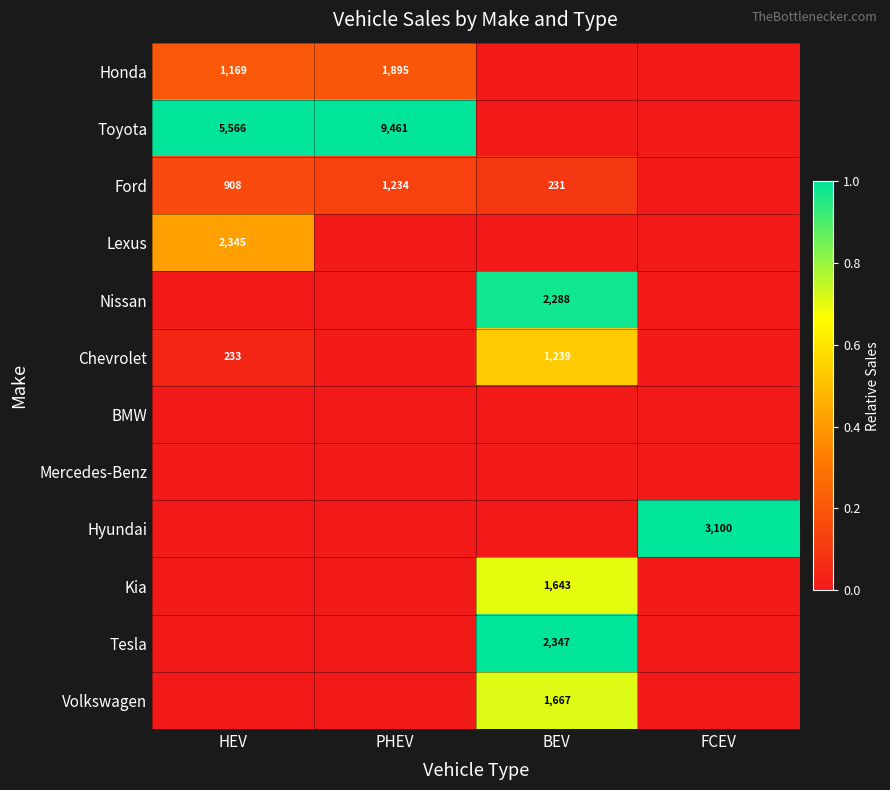

How many values in Kia are above zero?

1